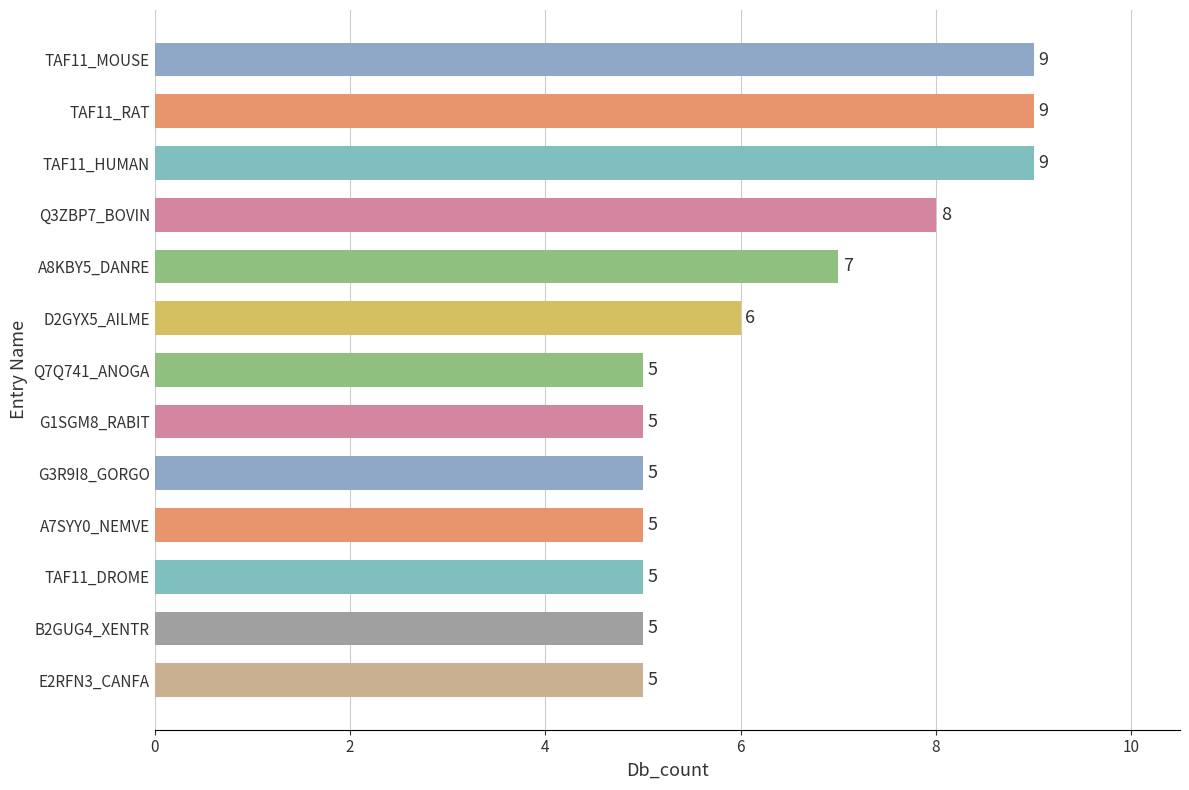

What is the greatest value displayed?

9